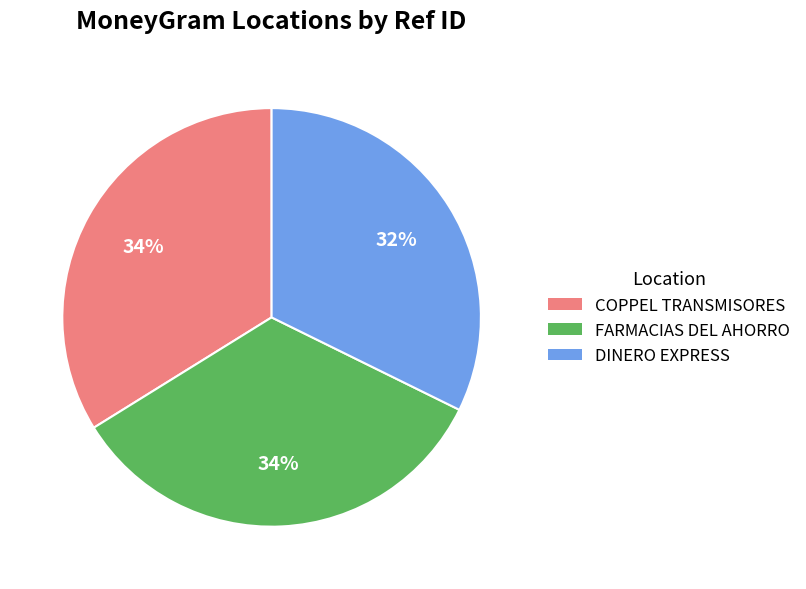

To the nearest percent, what is the average slice percentage?

33%